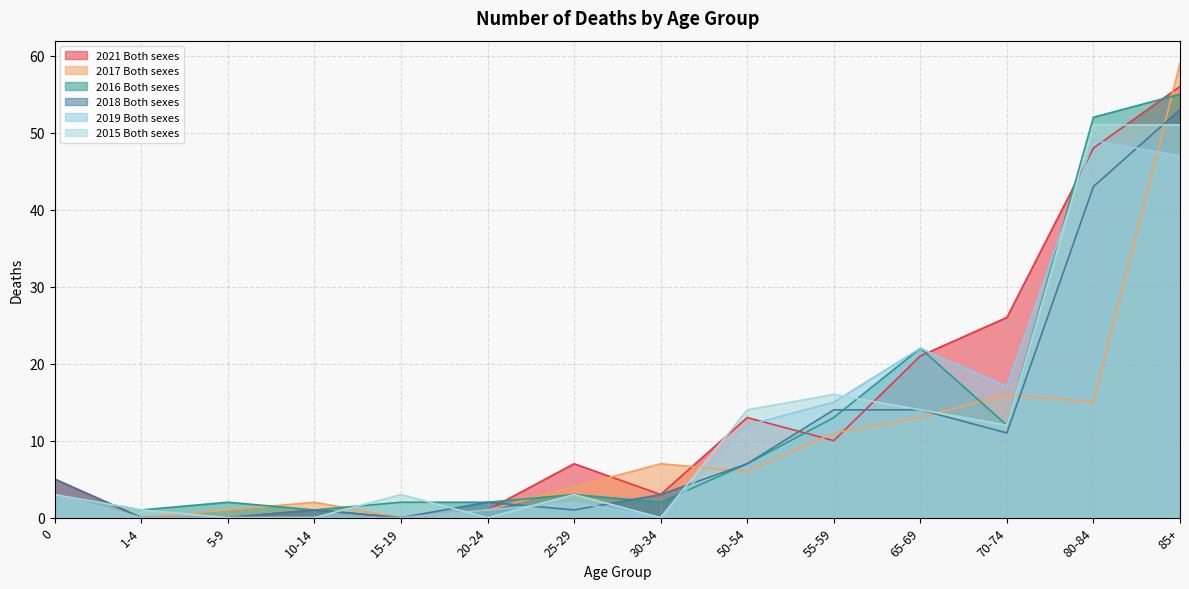

Reading left to right, extract all data points from this chart.

2021 Both sexes: 0=5	1-4=0	5-9=0	10-14=1	15-19=0	20-24=1	25-29=7	30-34=3	50-54=13	55-59=10	65-69=21	70-74=26	80-84=48	85+=56
2017 Both sexes: 0=3	1-4=0	5-9=1	10-14=2	15-19=0	20-24=1	25-29=4	30-34=7	50-54=6	55-59=11	65-69=13	70-74=16	80-84=15	85+=59
2016 Both sexes: 0=3	1-4=1	5-9=2	10-14=1	15-19=2	20-24=2	25-29=3	30-34=2	50-54=7	55-59=13	65-69=22	70-74=12	80-84=52	85+=55
2018 Both sexes: 0=5	1-4=0	5-9=0	10-14=1	15-19=0	20-24=2	25-29=1	30-34=3	50-54=7	55-59=14	65-69=14	70-74=11	80-84=43	85+=53
2019 Both sexes: 0=3	1-4=0	5-9=0	10-14=0	15-19=0	20-24=1	25-29=2	30-34=0	50-54=12	55-59=15	65-69=22	70-74=17	80-84=49	85+=47
2015 Both sexes: 0=3	1-4=1	5-9=0	10-14=0	15-19=3	20-24=0	25-29=3	30-34=0	50-54=14	55-59=16	65-69=14	70-74=12	80-84=51	85+=51